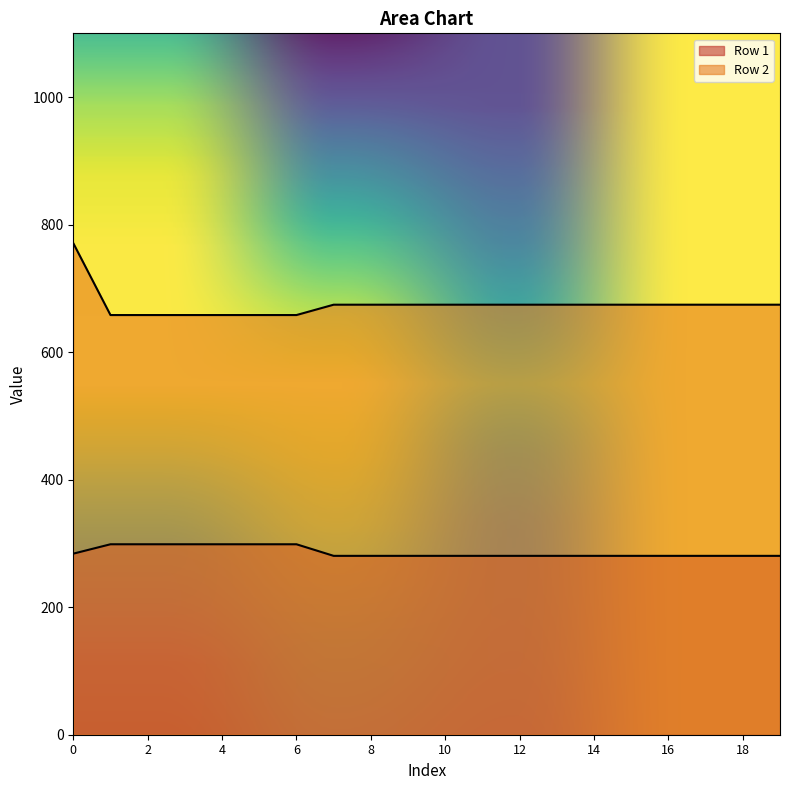

How many values in the Row 2 series are below 674?

6